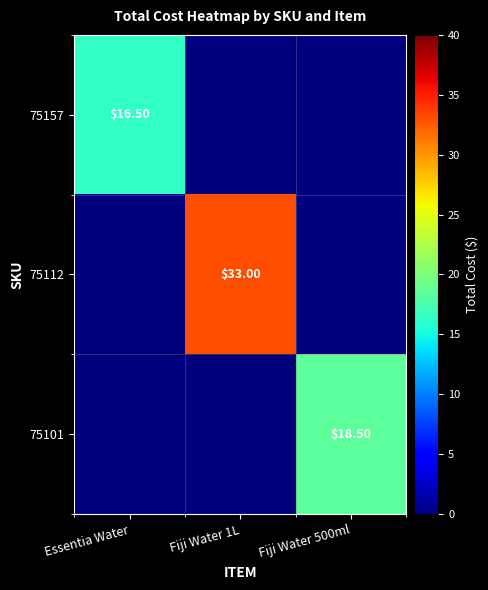

At which label does 75112 reach its peak?

Fiji Water 1L